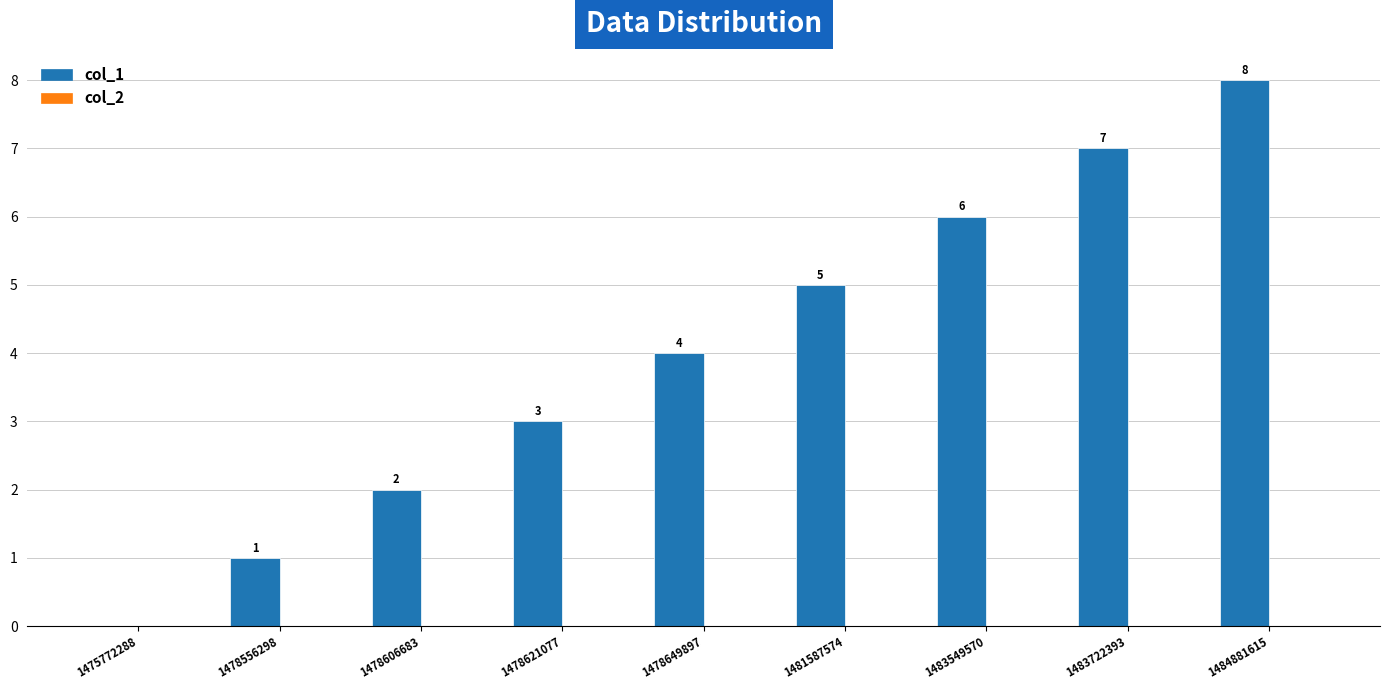

Between 1475772288 and 1478556298, which is larger?

1478556298